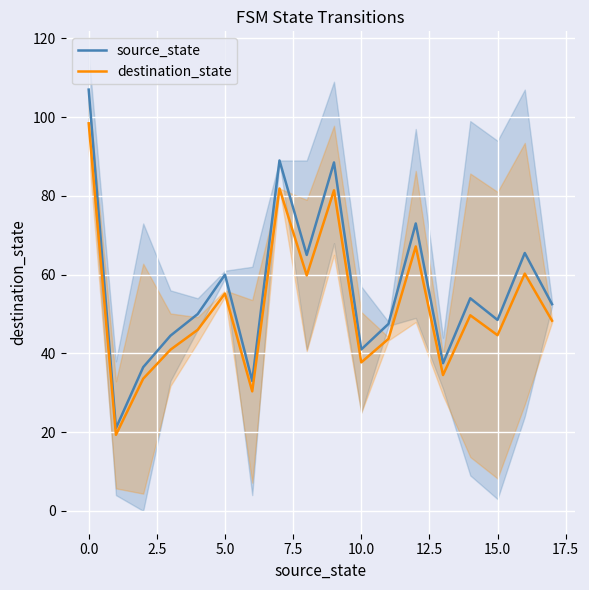

Rank the series at 17 from highest to lowest value.

source_state, destination_state